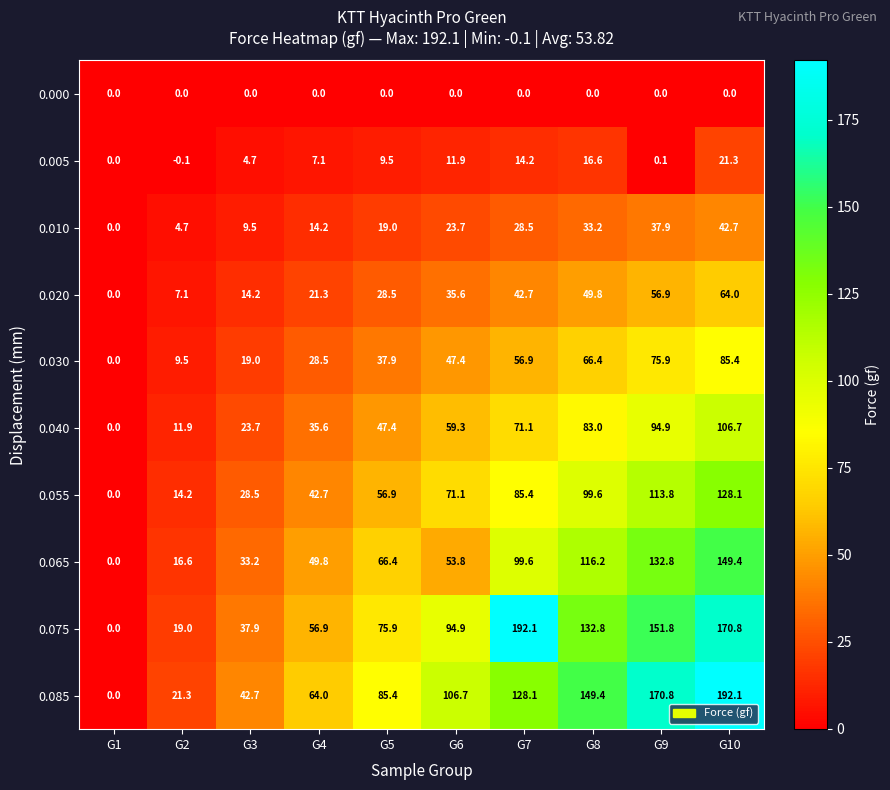

At which label does 0.020 reach its minimum?

G1